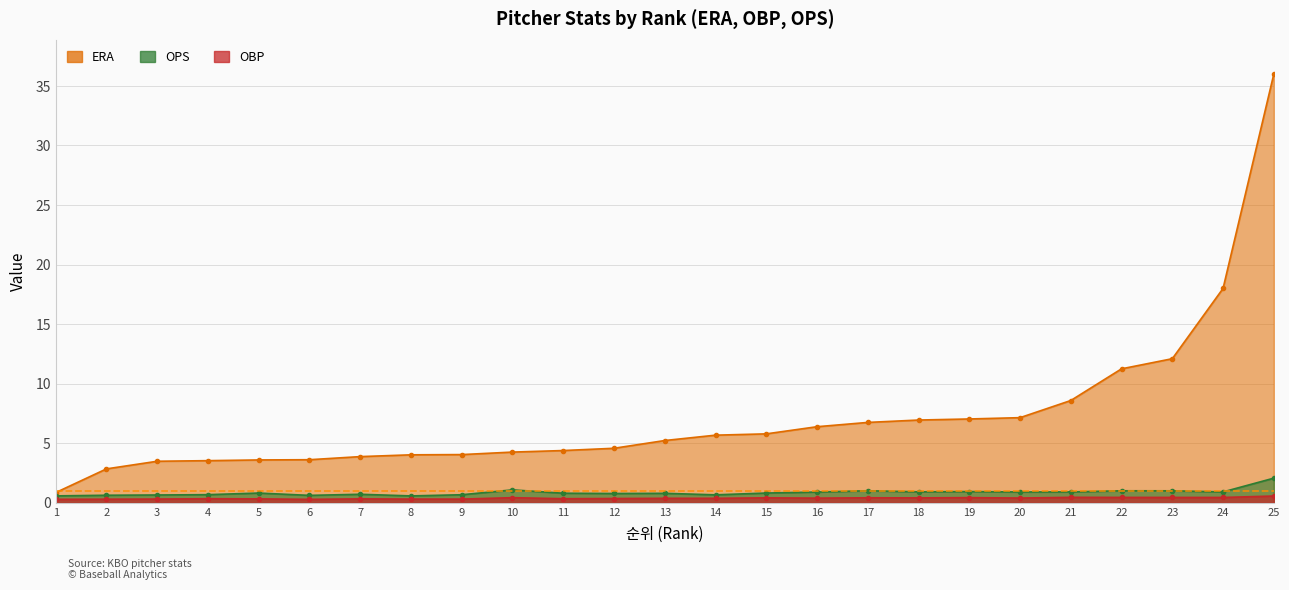

Reading left to right, list all the values displayed in this chart.

ERA: 0.9	2.9	3.5	3.5	3.6	3.6	3.9	4.0	4.0	4.3	4.4	4.6	5.2	5.7	5.8	6.4	6.8	7.0	7.0	7.2	8.6	11.2	12.1	18.0	36.0
OBP: 0.3	0.3	0.3	0.3	0.3	0.3	0.3	0.3	0.3	0.4	0.3	0.4	0.4	0.4	0.4	0.4	0.4	0.4	0.4	0.4	0.5	0.5	0.5	0.5	0.6
OPS: 0.6	0.6	0.7	0.7	0.8	0.6	0.7	0.6	0.7	1.1	0.8	0.8	0.8	0.7	0.8	0.9	1.0	0.9	0.9	0.9	0.9	1.0	1.0	0.9	2.1